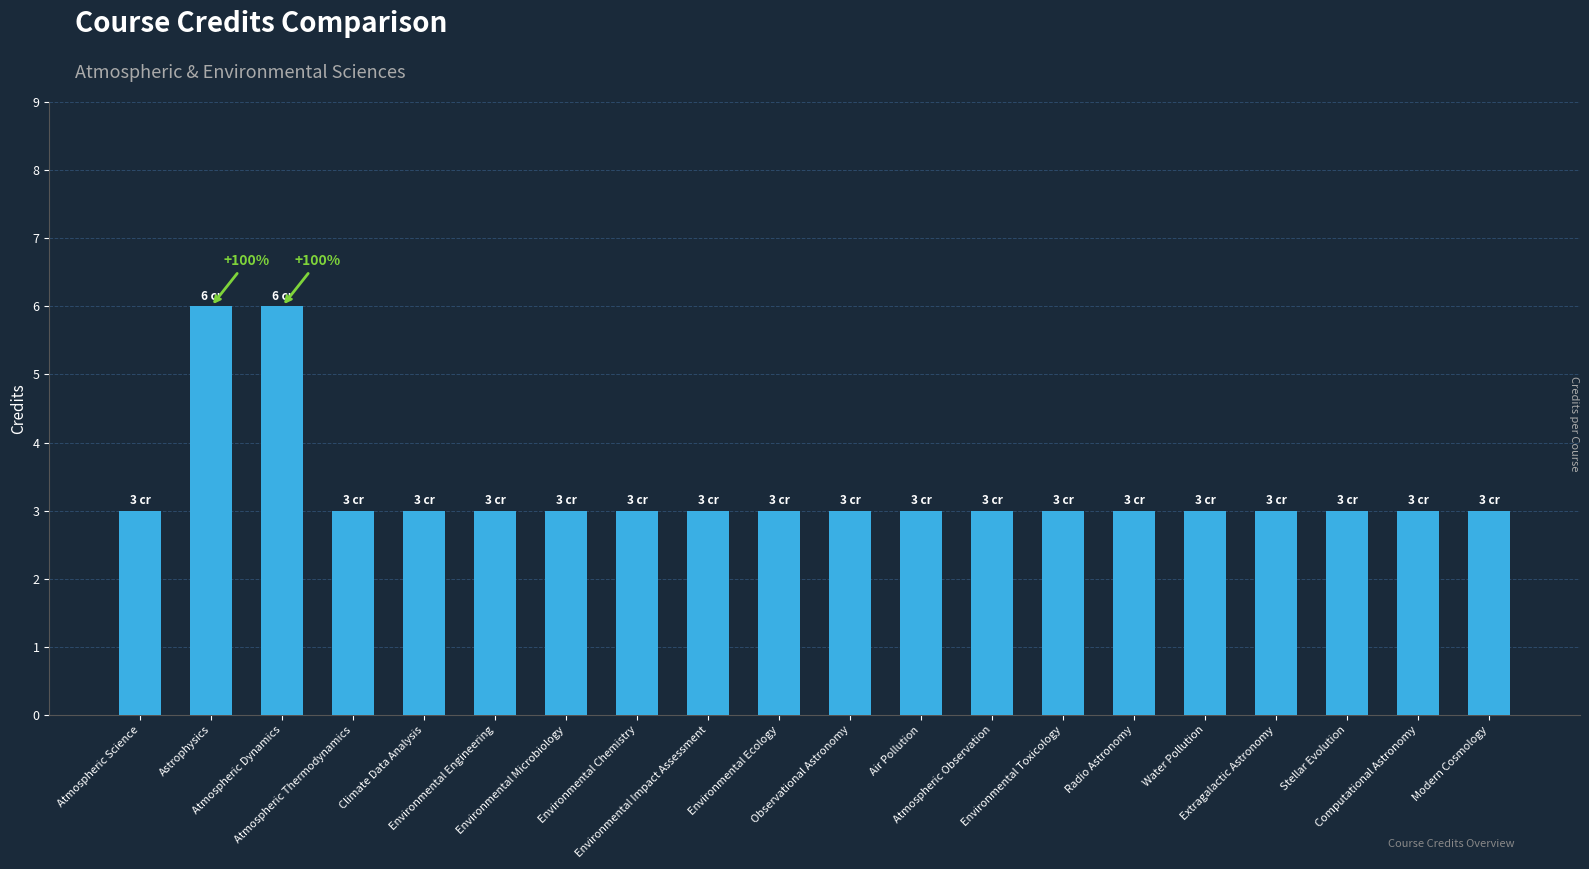

Approximately how many times larger is the value at Stellar Evolution compared to Atmospheric Observation?

1.0